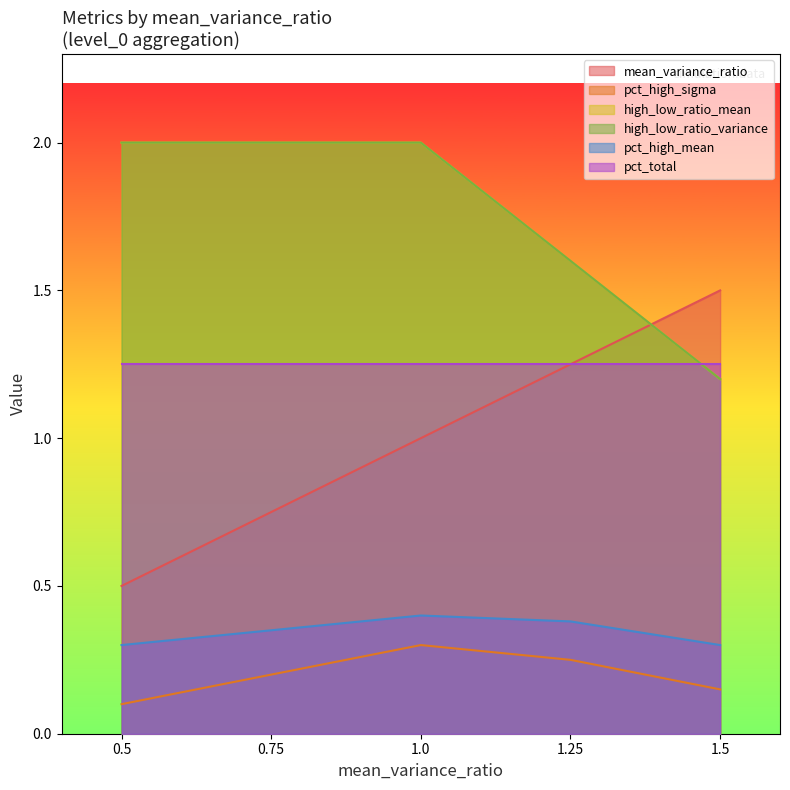

True or false: pct_total has a value of 1.6 at 1.0.

False